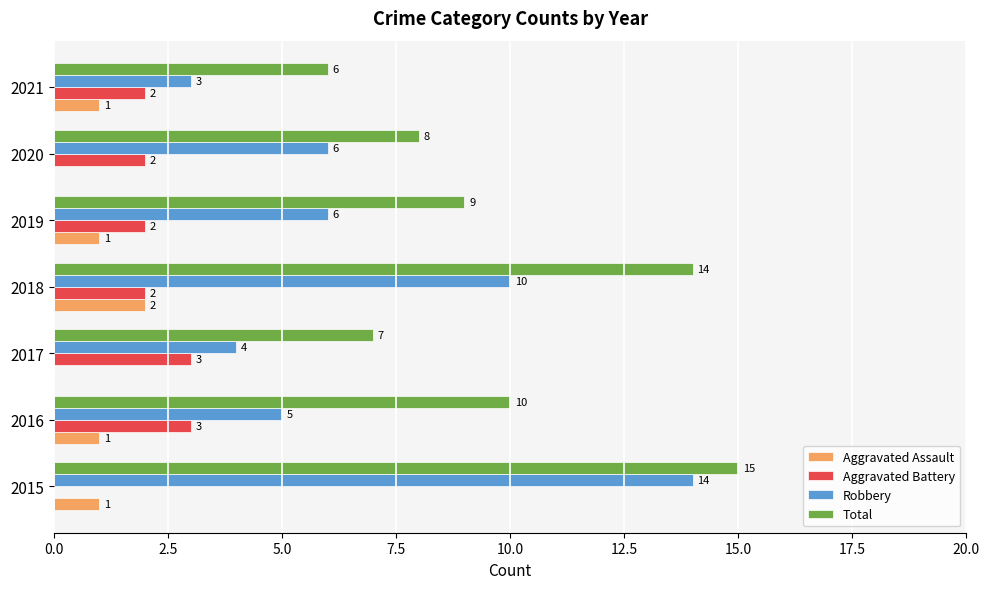

What is the sum of all Robbery values?

48